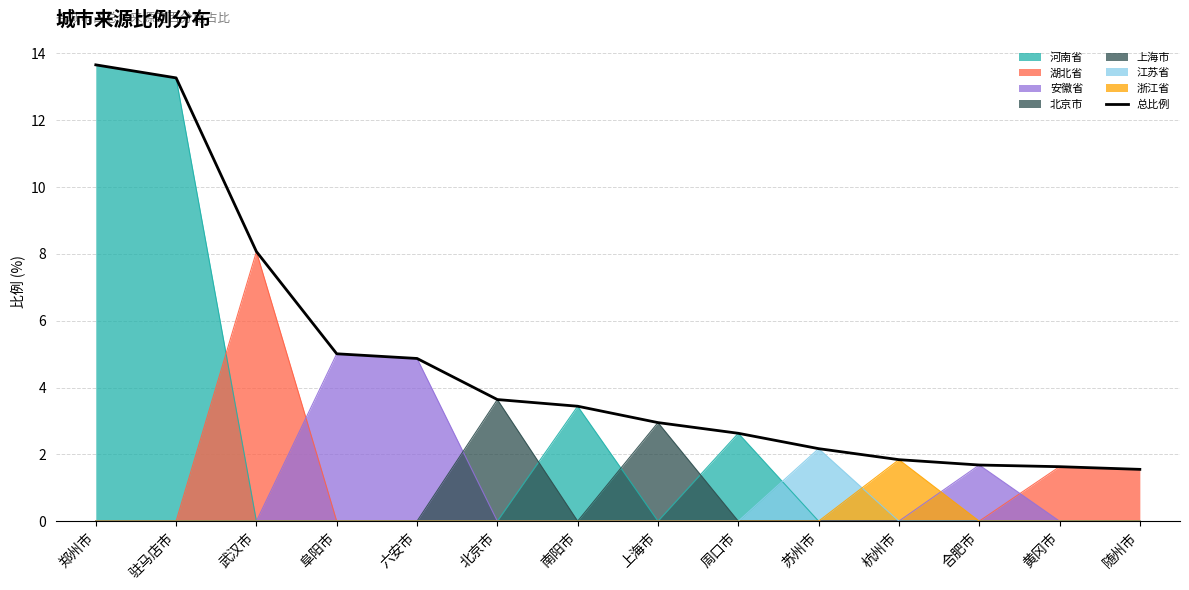

What is the approximate value at 随州市?

1.6